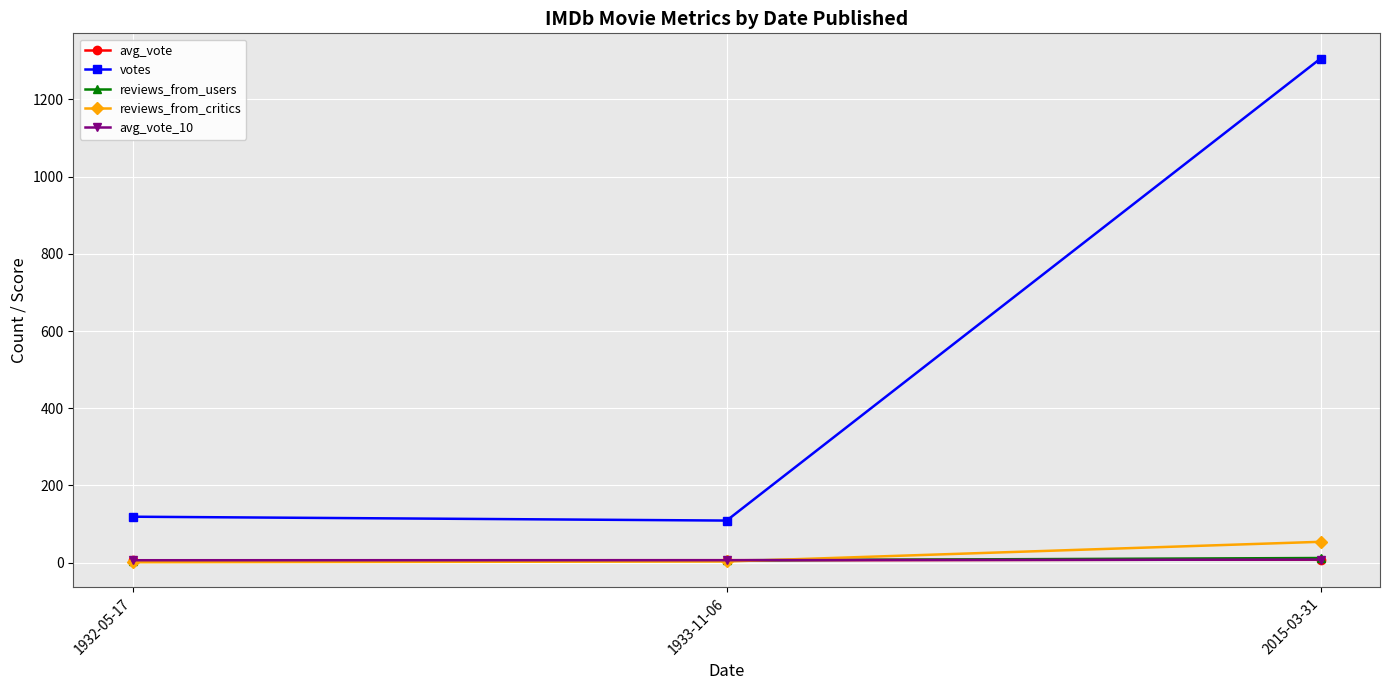

Between 1932-05-17 and 1933-11-06, which series saw the biggest shift?

votes